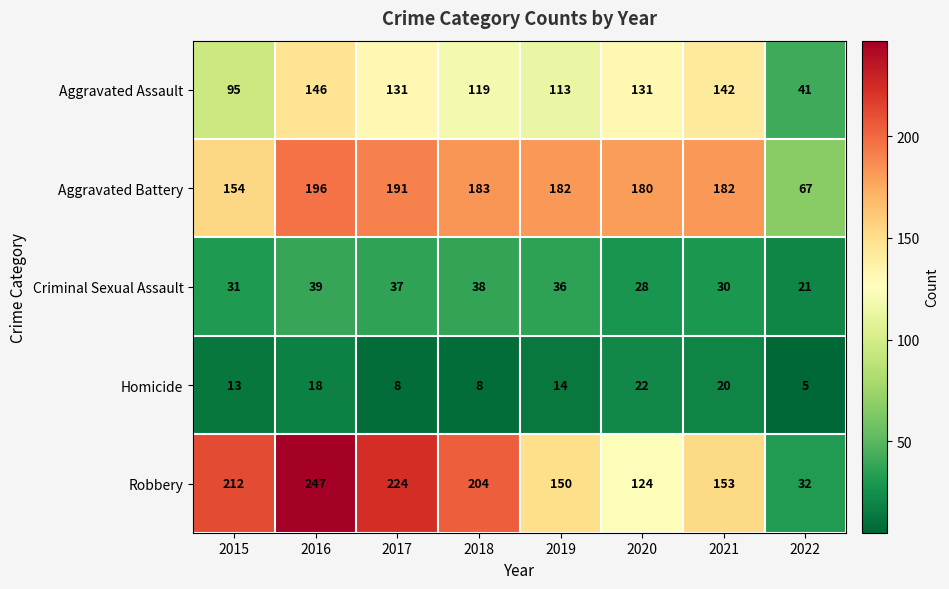

Is it true that Aggravated Assault equals 119 at 2018?

True